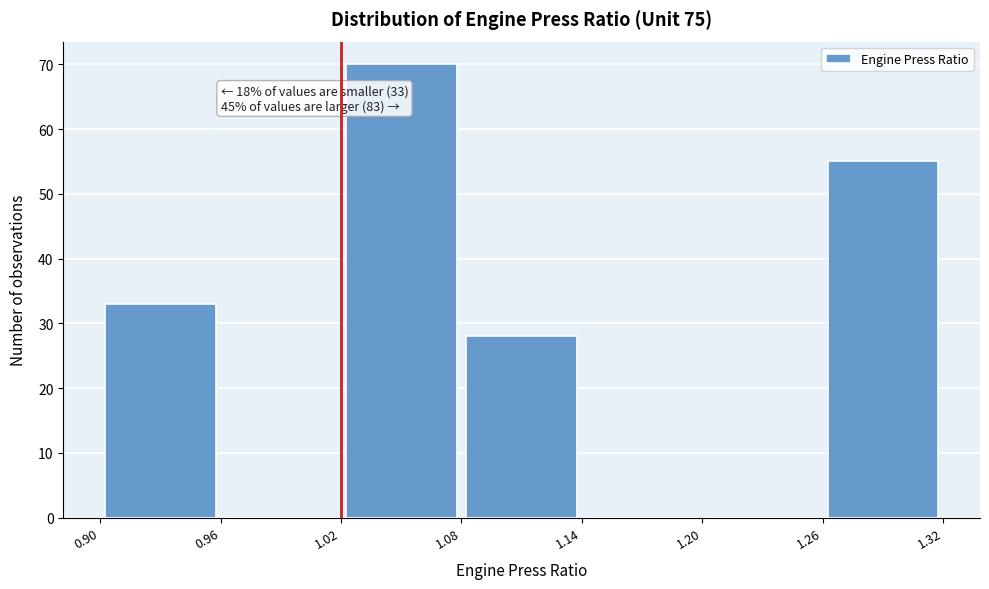

Over which range of the x-axis is the bar tallest?

1.02 to 1.08